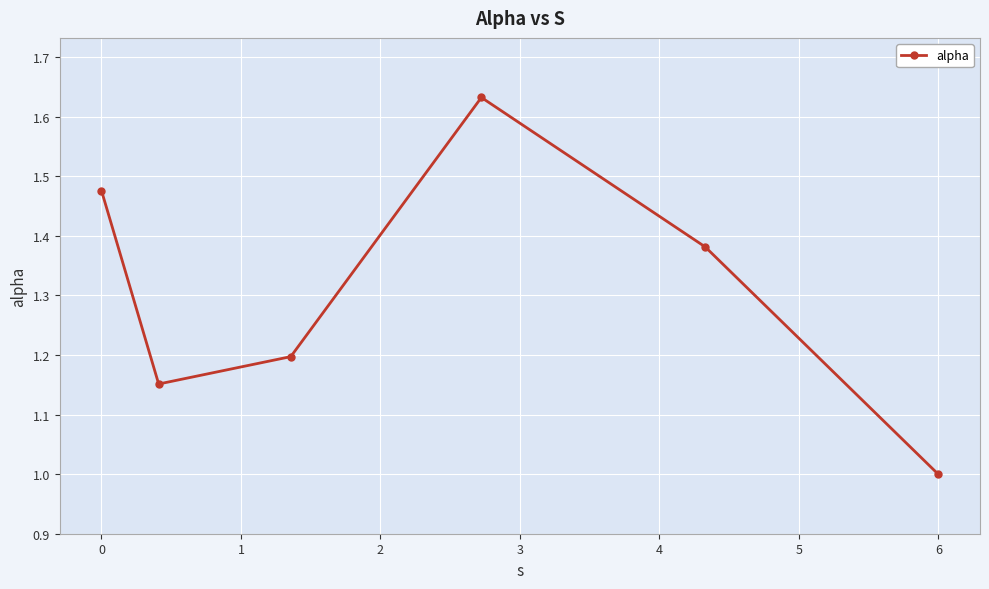

How many values exceed 1?

5